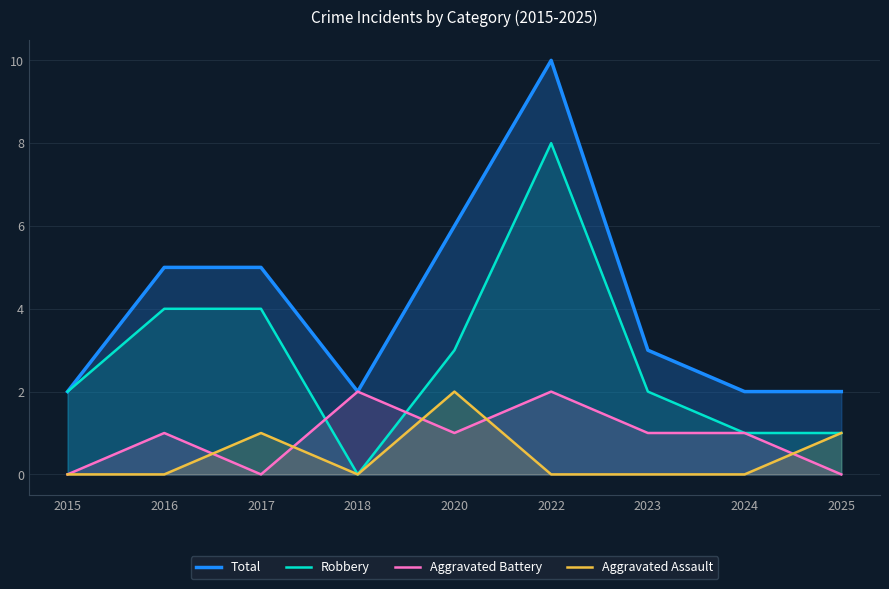

True or false: Aggravated Assault has a value of 1 at 2015.

False